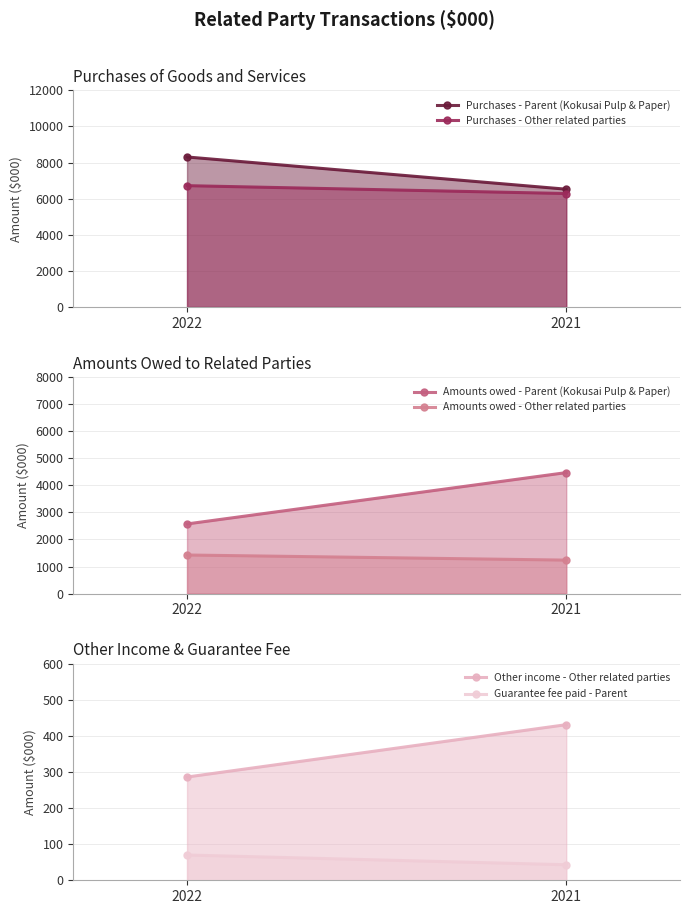

True or false: Purchases - Other related parties has a value of 6719 at 2022.

True